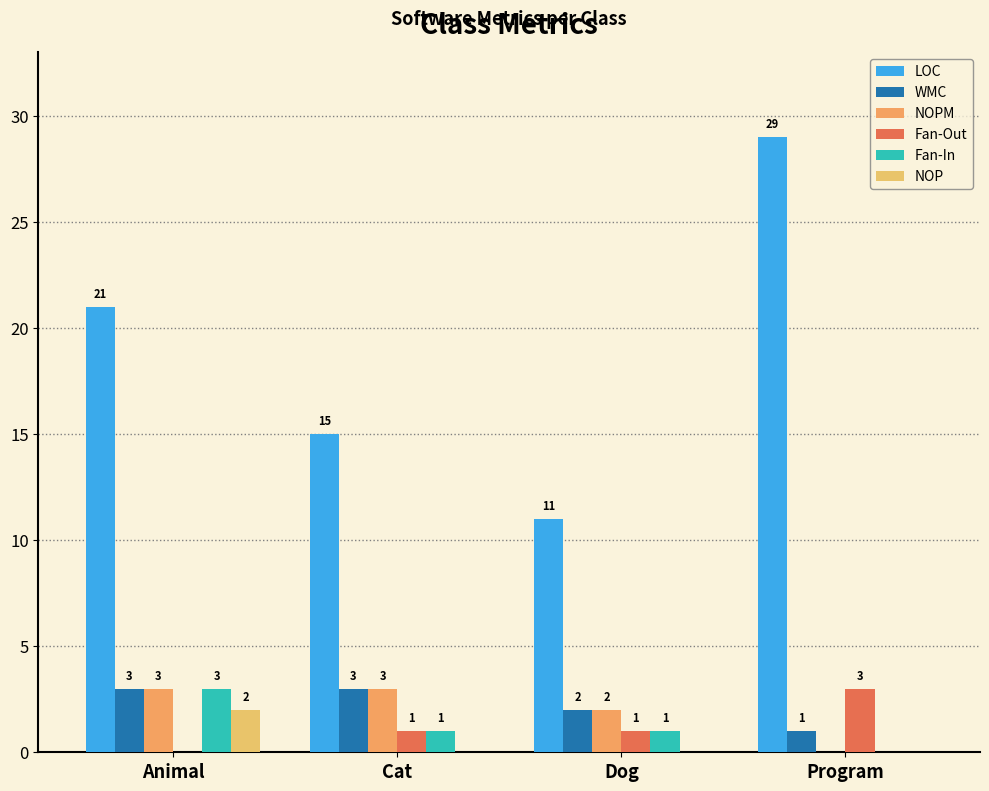

Are the bars horizontal?

No